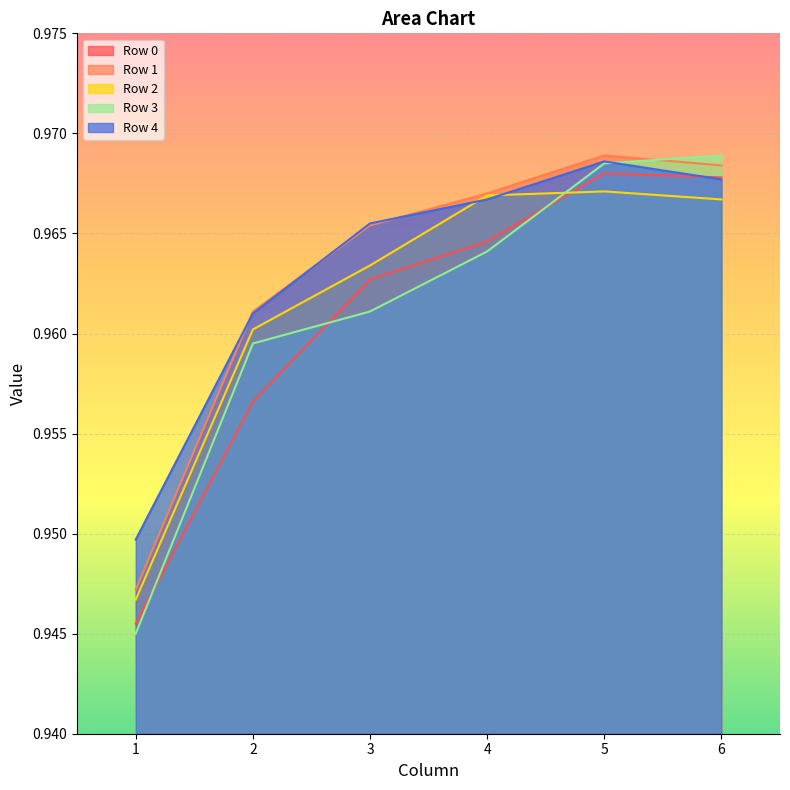

What are all the series names shown in the legend?

Row 0, Row 1, Row 2, Row 3, Row 4